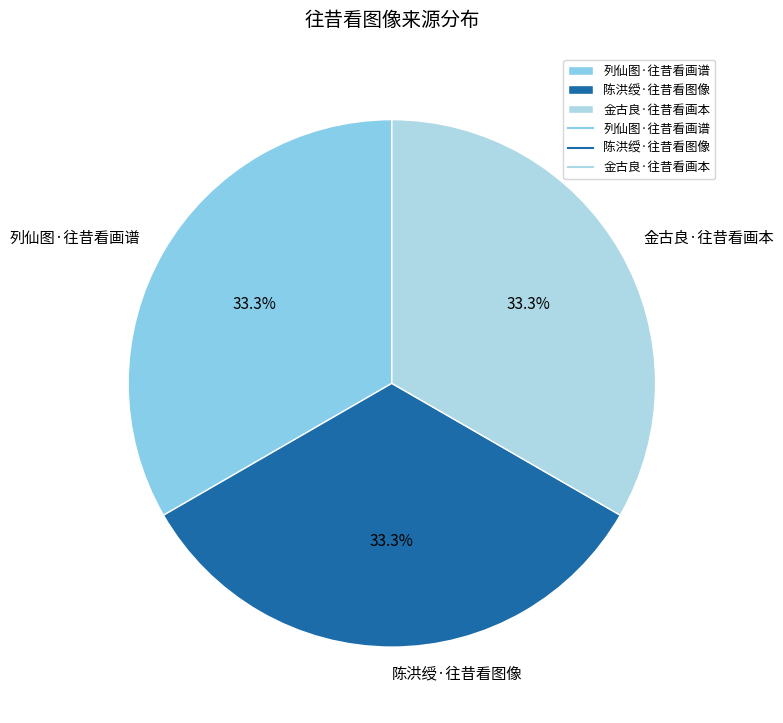

To the nearest percent, what is the combined percentage of 陈洪绶·往昔看图像 and 金古良·往昔看画本?

67%